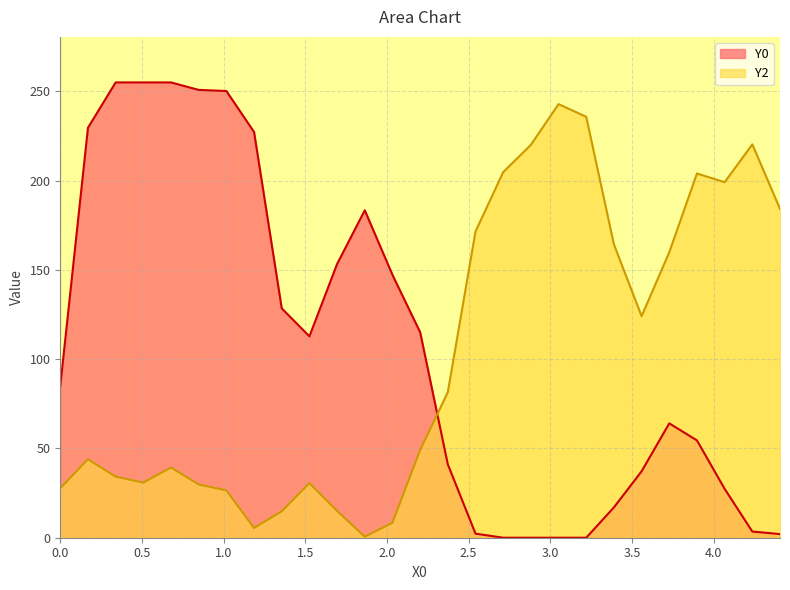

What is the maximum value for Y0?

255.0